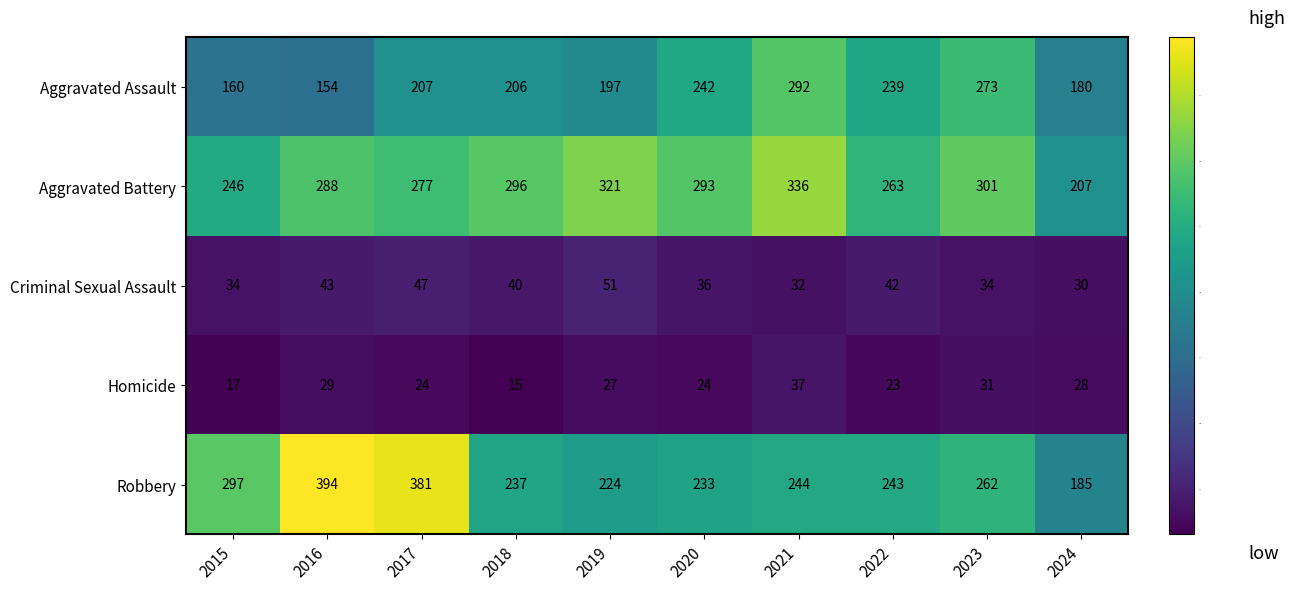

The Robbery series shows 93 at 2021. True or false?

False